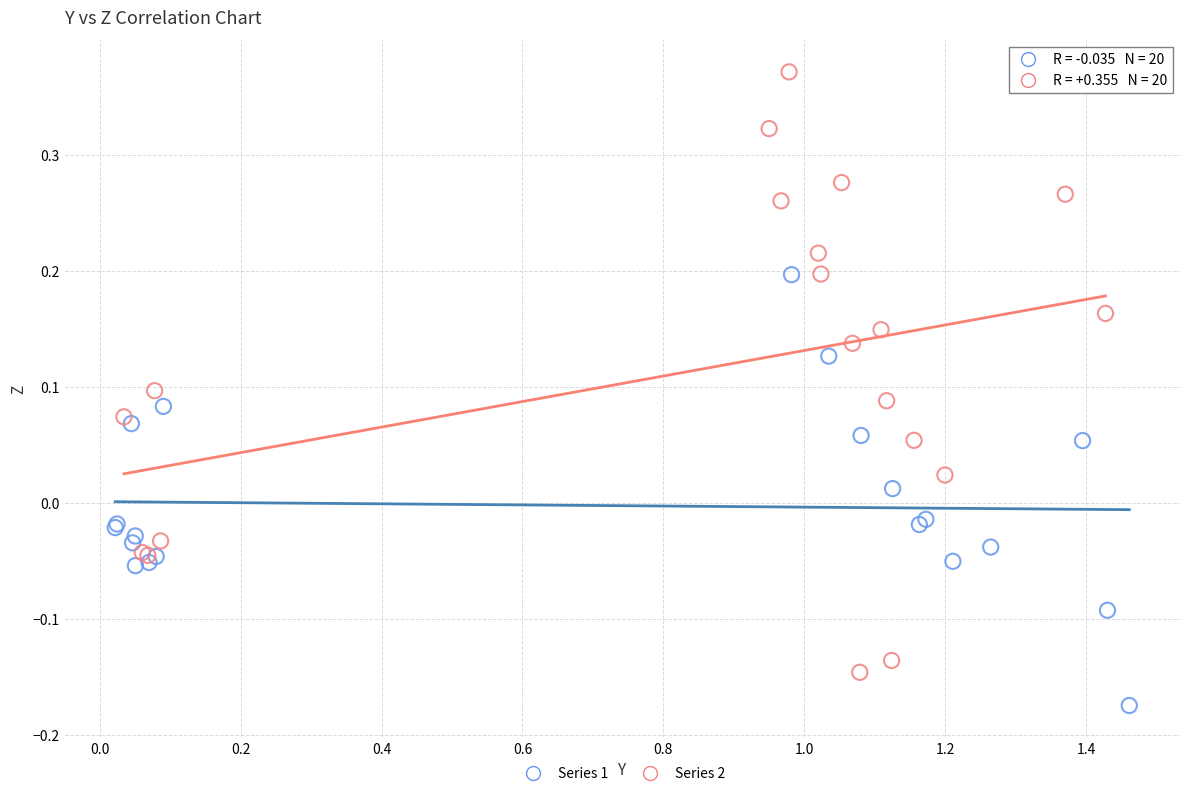

Which series has the largest Y range (max minus min)?

Series 2